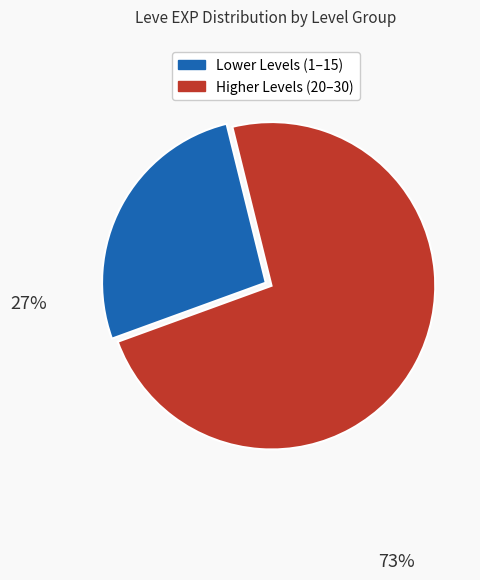

Is there any slice that represents more than half of the pie?

Yes